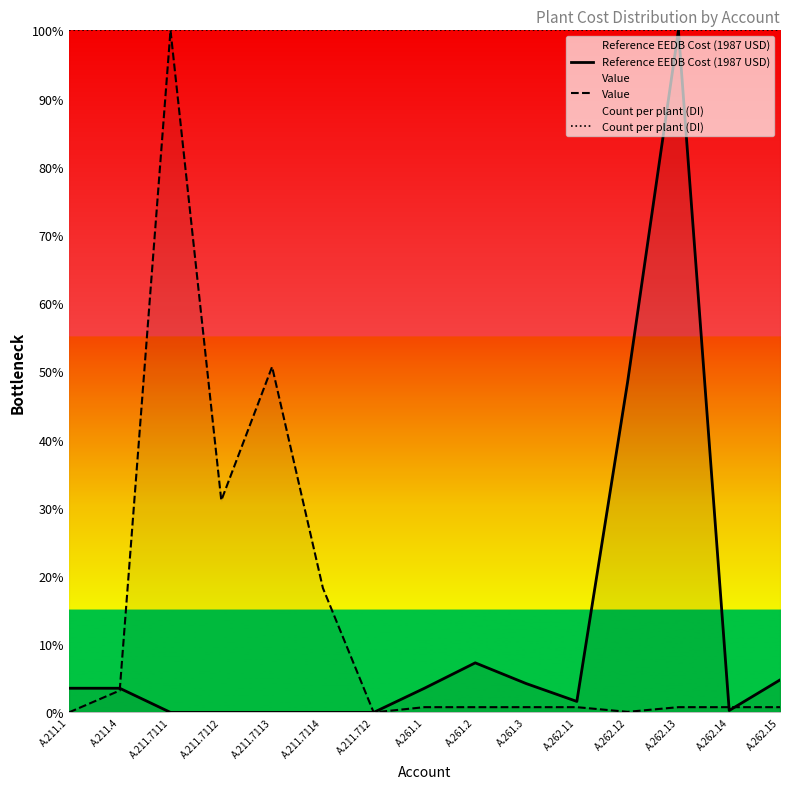

Which series has the widest spread of values?

Reference EEDB Cost (1987 USD)